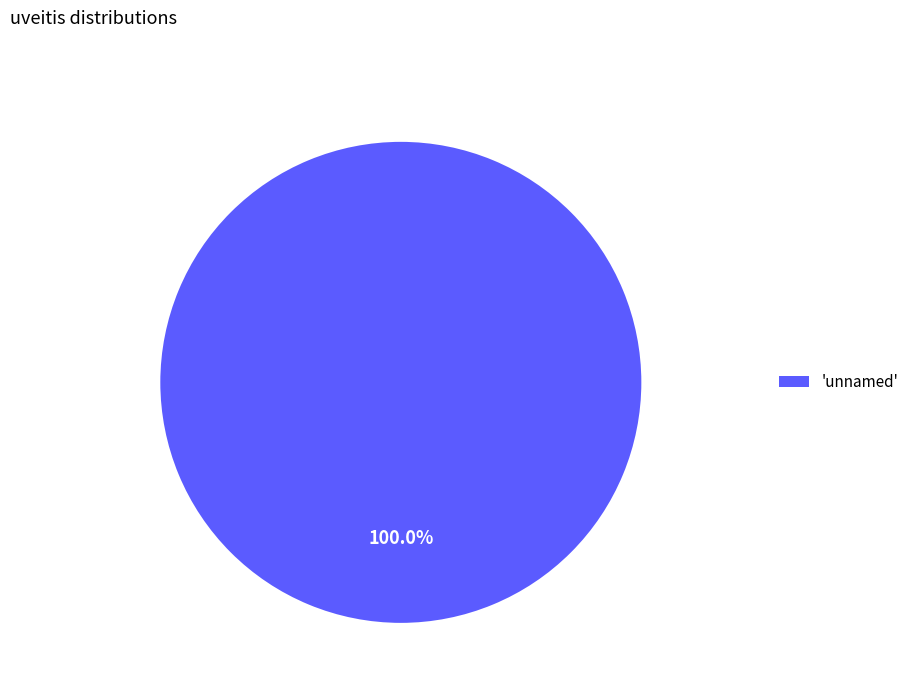

Does any single category account for the majority?

Yes